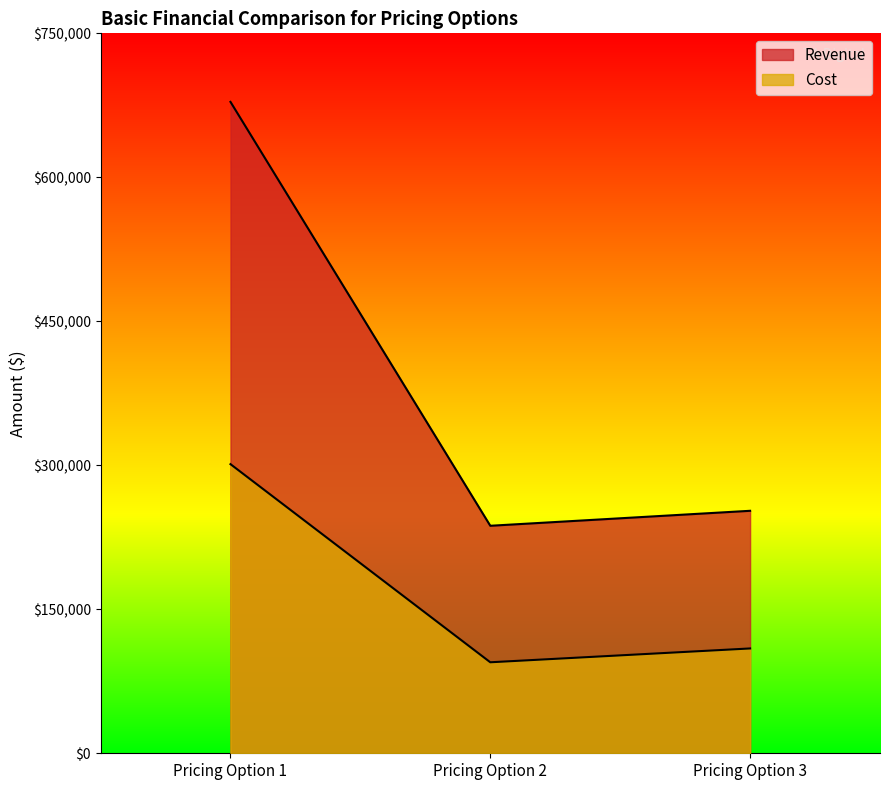

Where does the Cost series first go above 109200?

Pricing Option 1